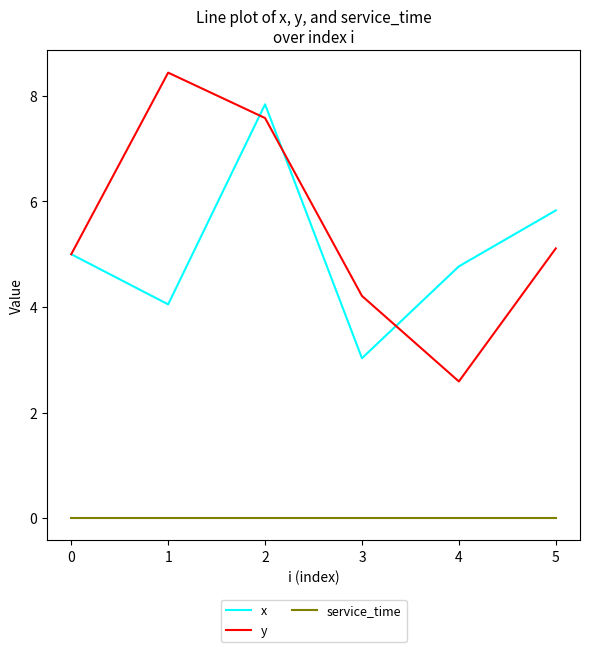

What is the greatest value displayed?

8.4